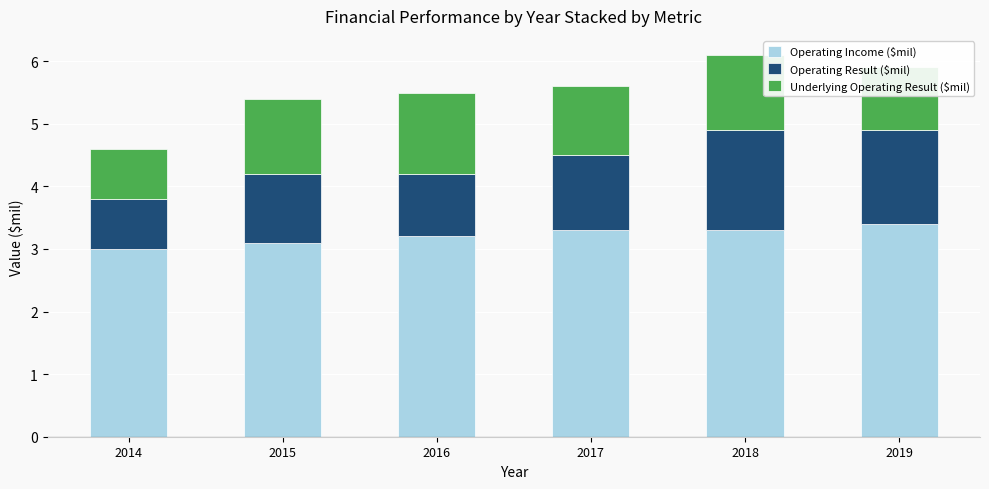

The Operating Income ($mil) series shows 3.4 at 2019. True or false?

True